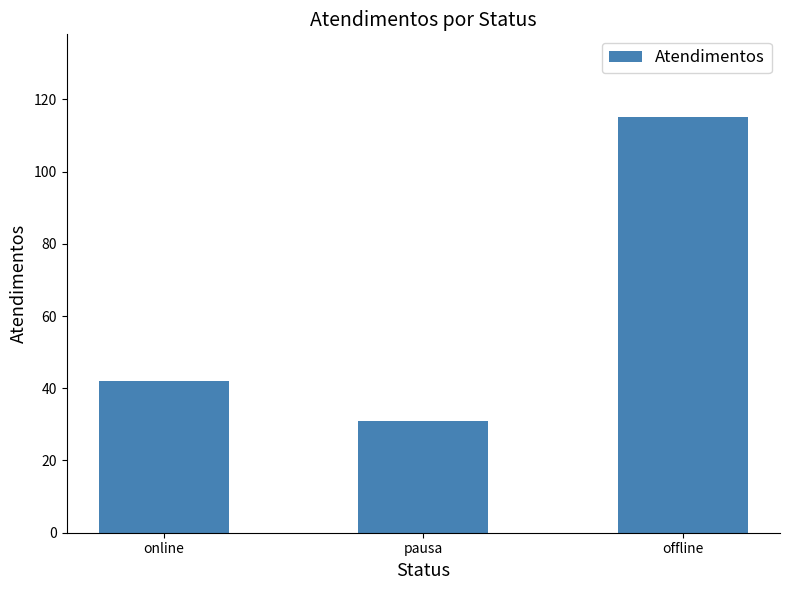

Is it true that the value at offline is 75?

False